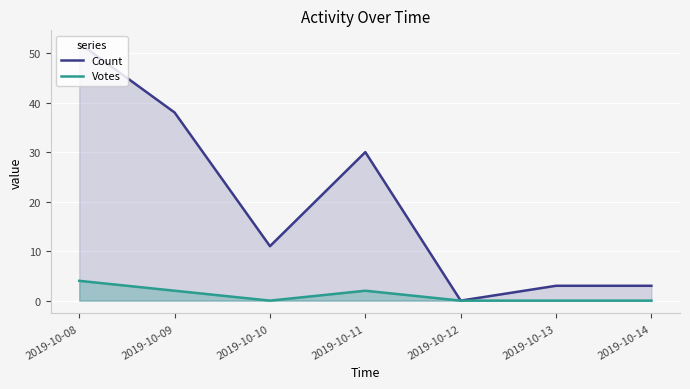

Where does the Count series first go above 11?

2019-10-08